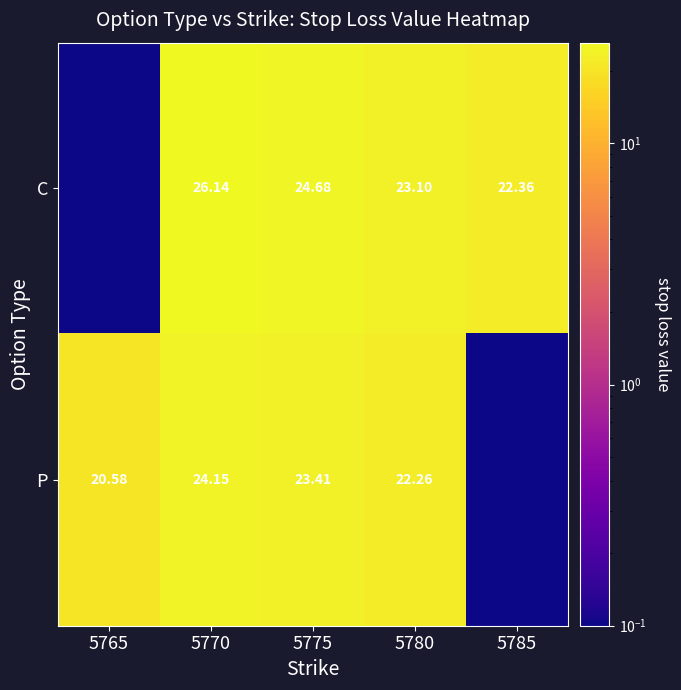

Between 5775 and 5780, which series saw the biggest shift?

C